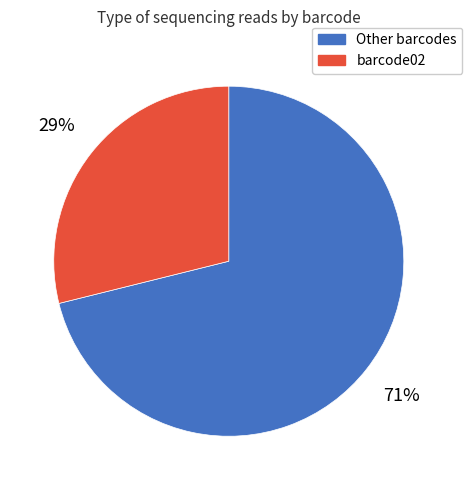

To the nearest percent, what is the average slice percentage?

50%